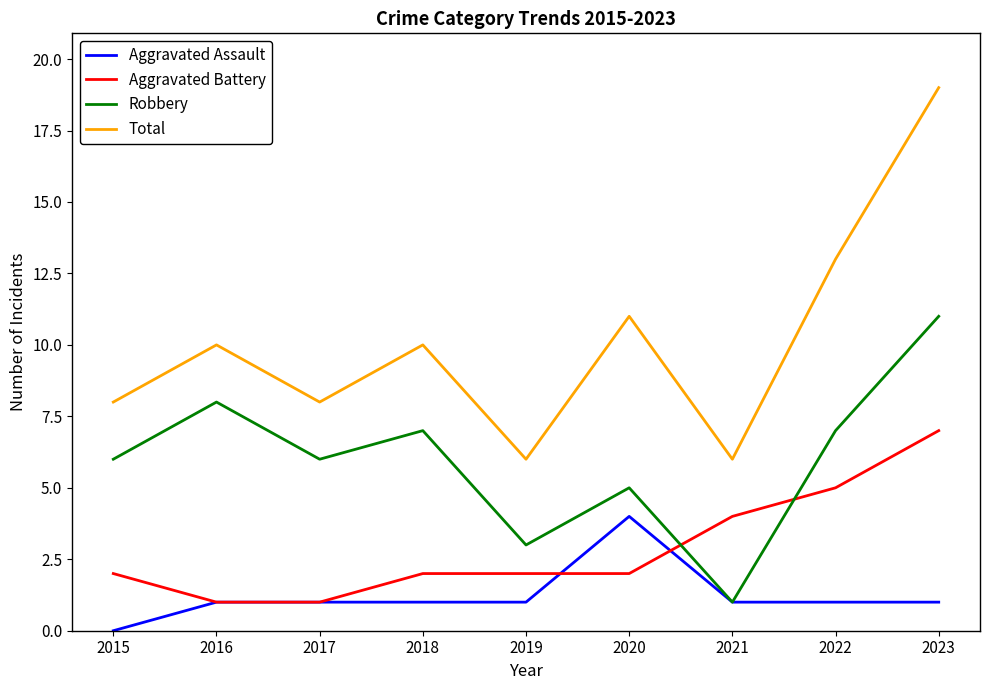

Rank the series by their average value, from lowest to highest.

Aggravated Assault, Aggravated Battery, Robbery, Total